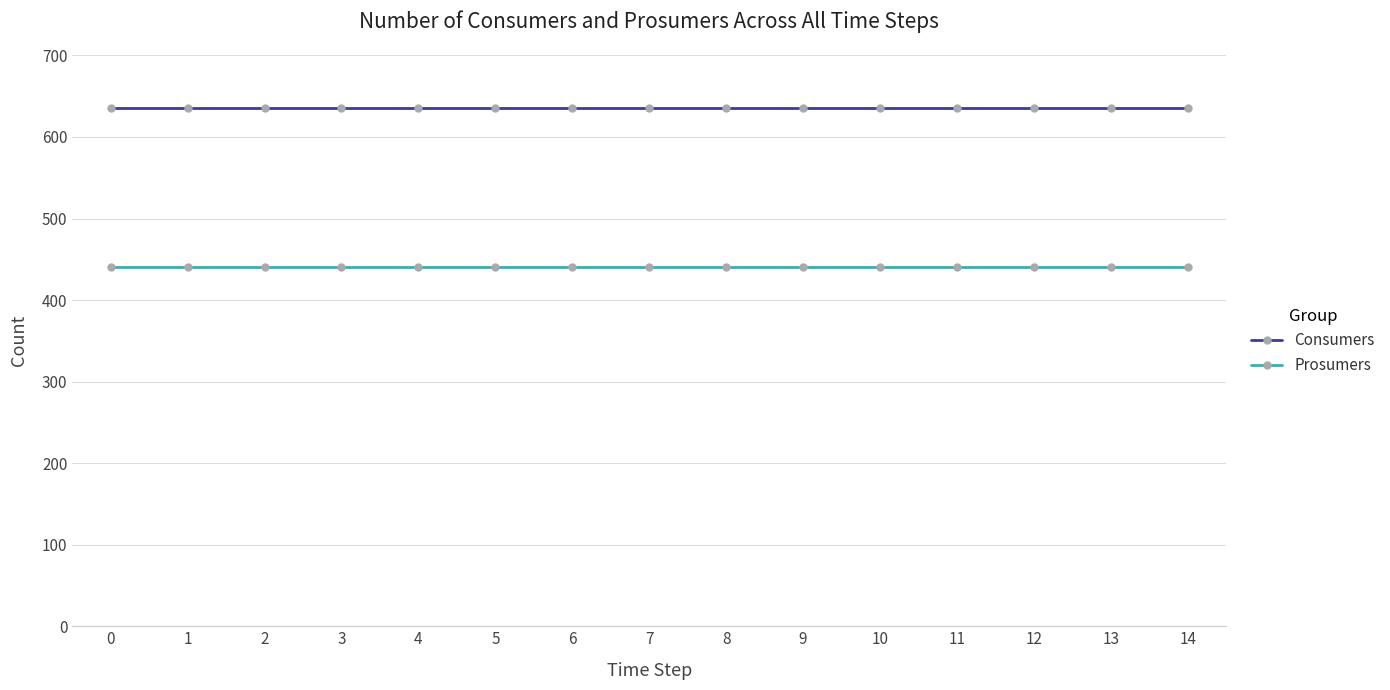

What is the smallest value displayed?

440